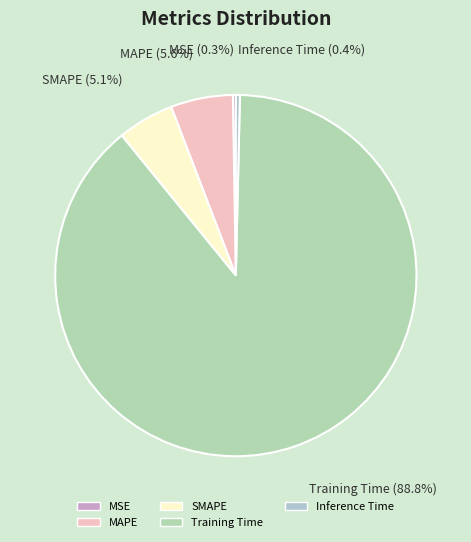

Which has a higher value, Training Time or Inference Time?

Training Time